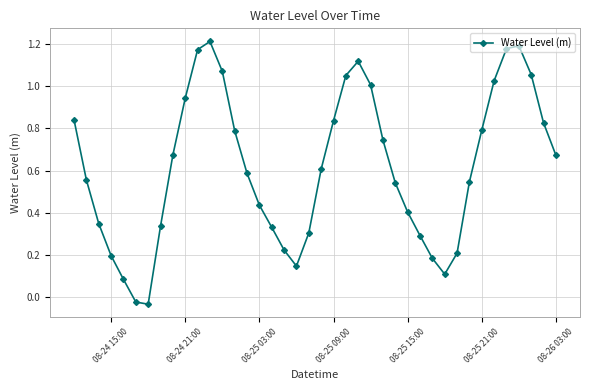

How many points are higher than both their immediate neighbors (excluding endpoints)?

3